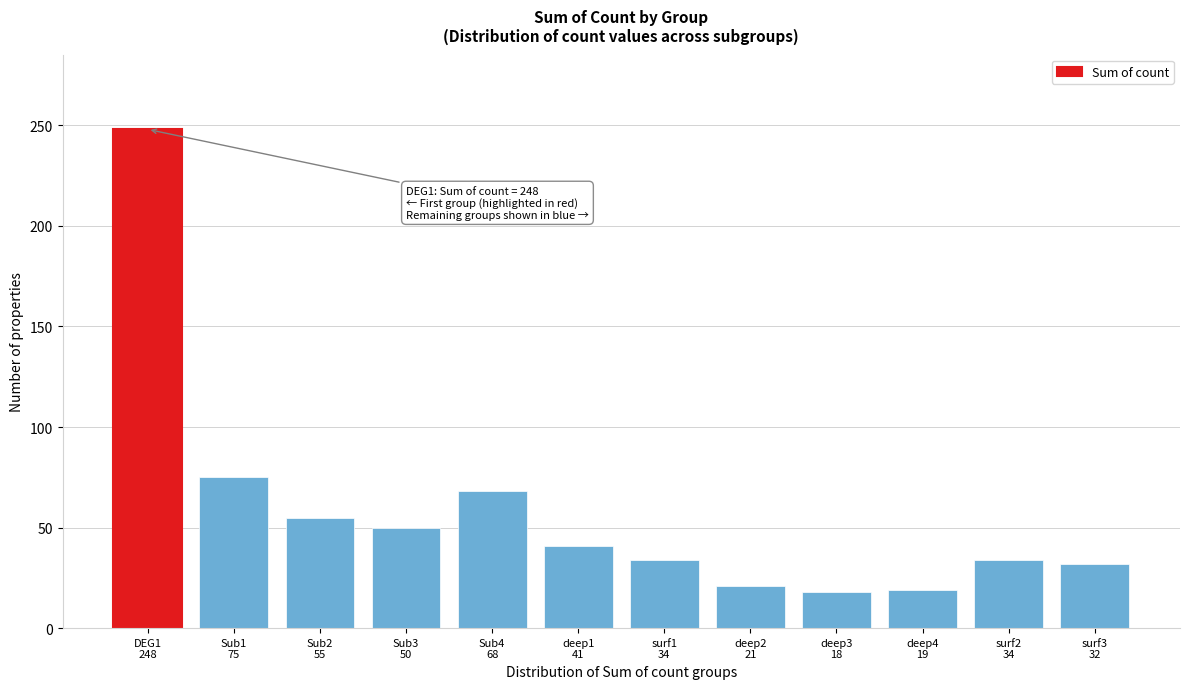

What is the value of the 6th bar from the left?

41